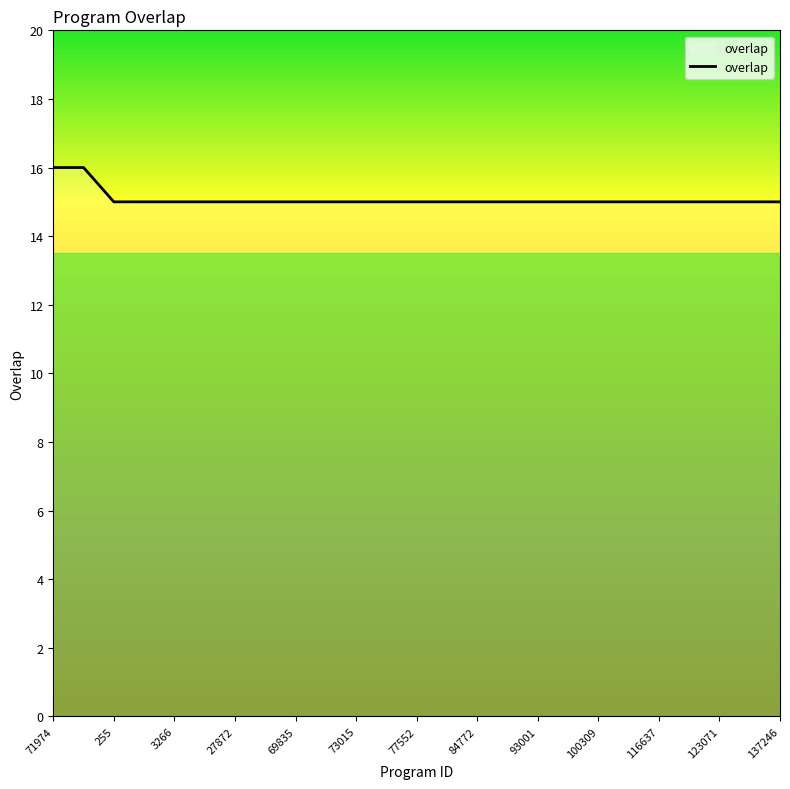

Reading left to right, what are all the values shown in this chart?

16	16	15	15	15	15	15	15	15	15	15	15	15	15	15	15	15	15	15	15	15	15	15	15	15